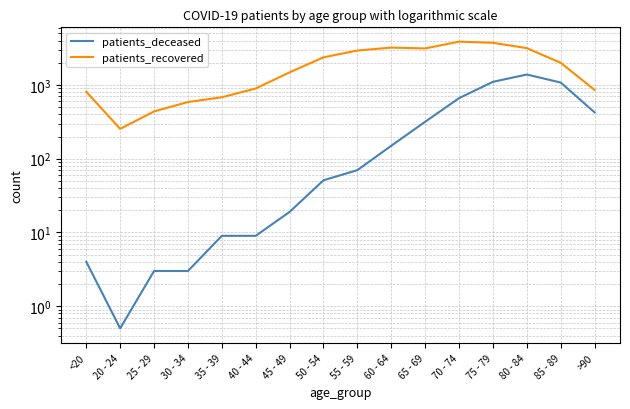

The value of patients_deceased at 35 - 39 is 9.0. True or false?

True